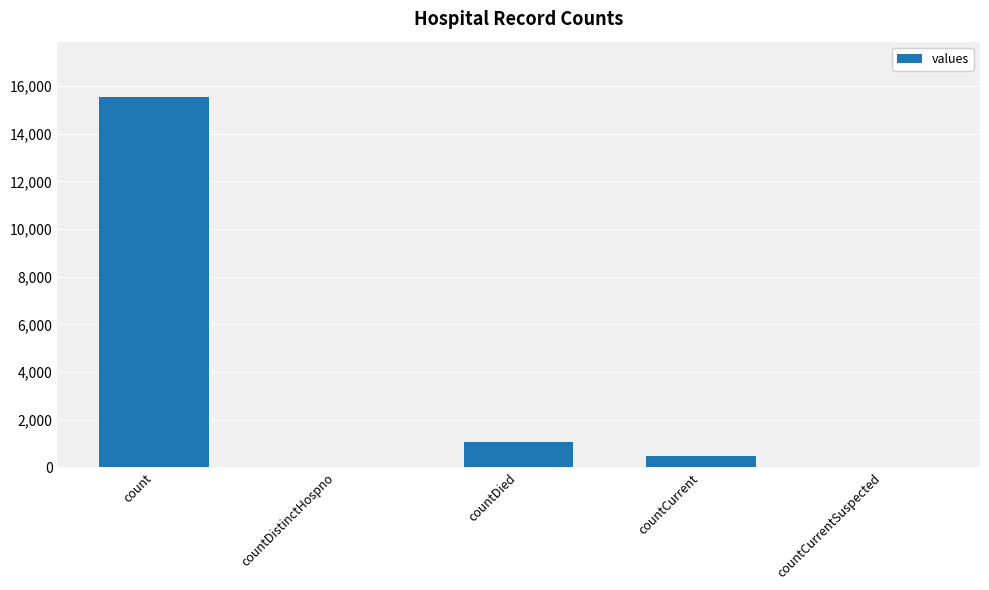

Between countCurrent and countDistinctHospno, which is larger?

countCurrent